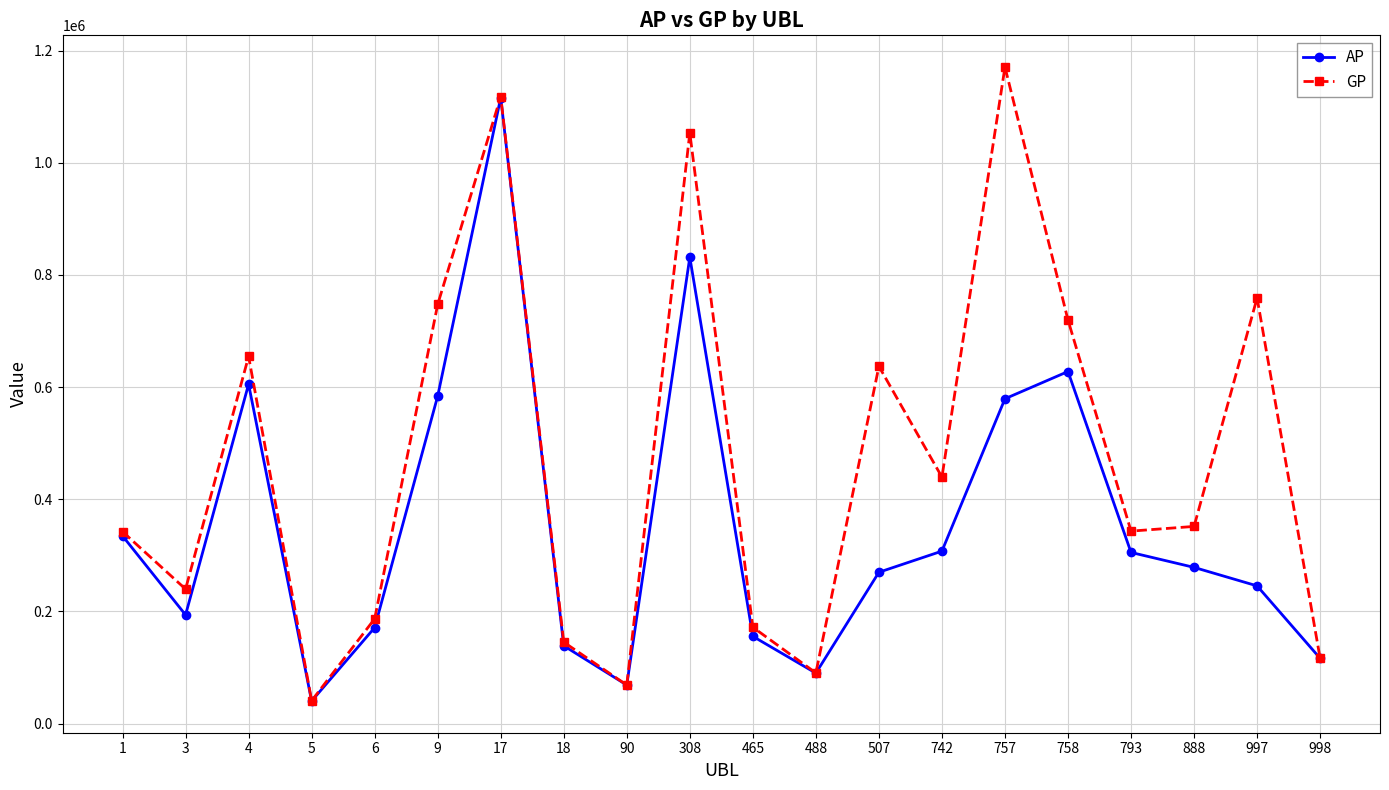

Which series has the widest spread of values?

GP